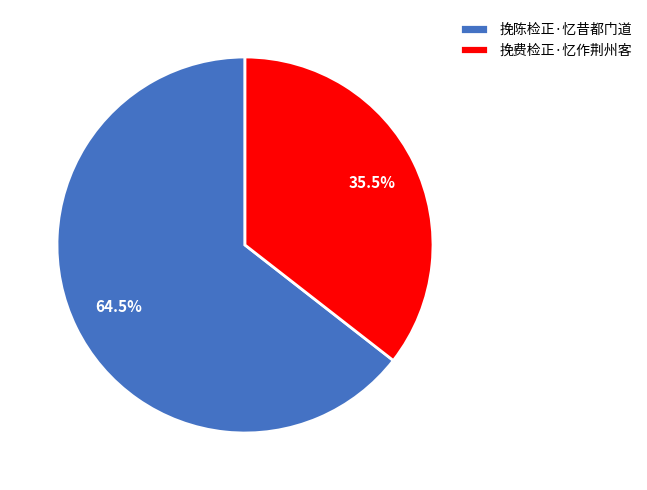

To the nearest percent, what is the average slice percentage?

50%